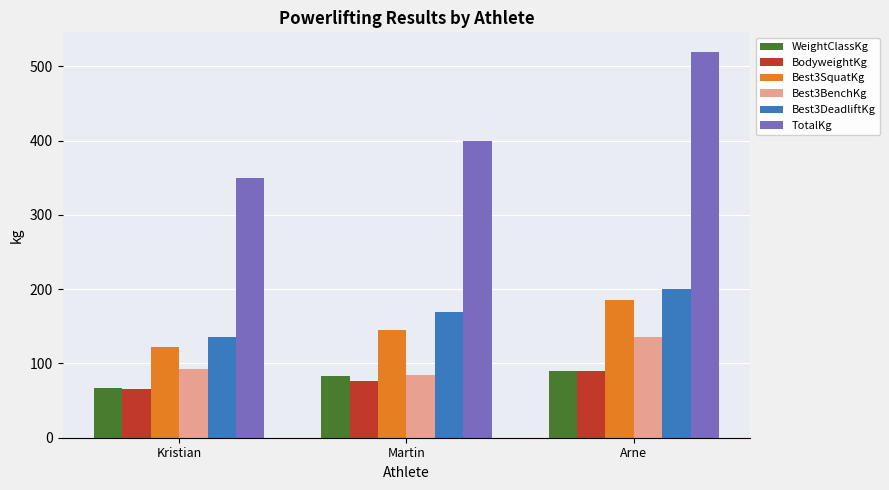

How many groups of bars are there?

3